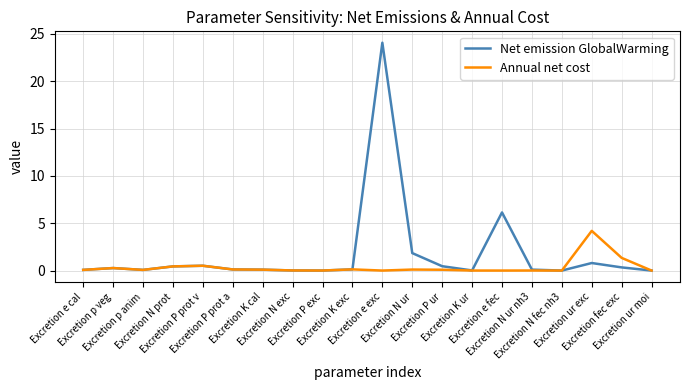

What is the greatest value displayed?

24.1